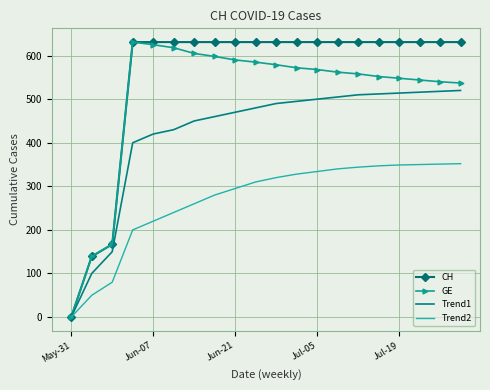

Rank the series by their average value, from lowest to highest.

Trend2, Trend1, GE, CH